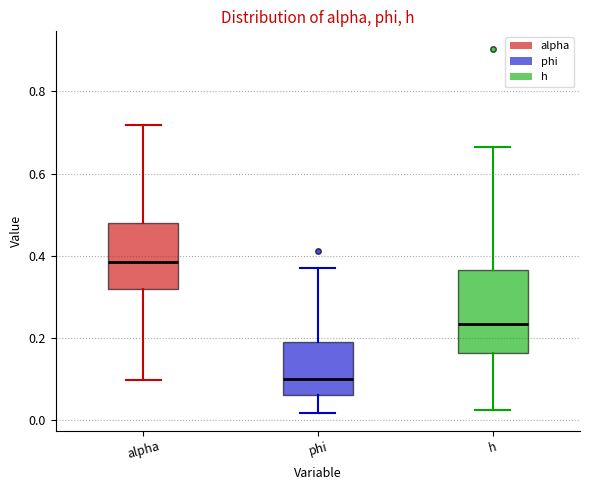

Which box's median line is the lowest?

phi